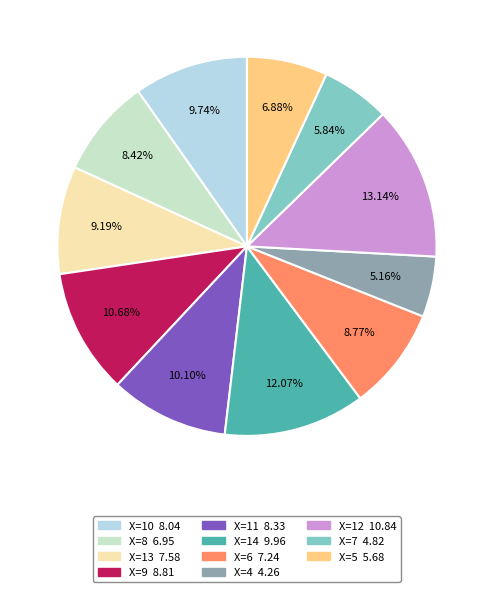

Which slice is the largest?

12